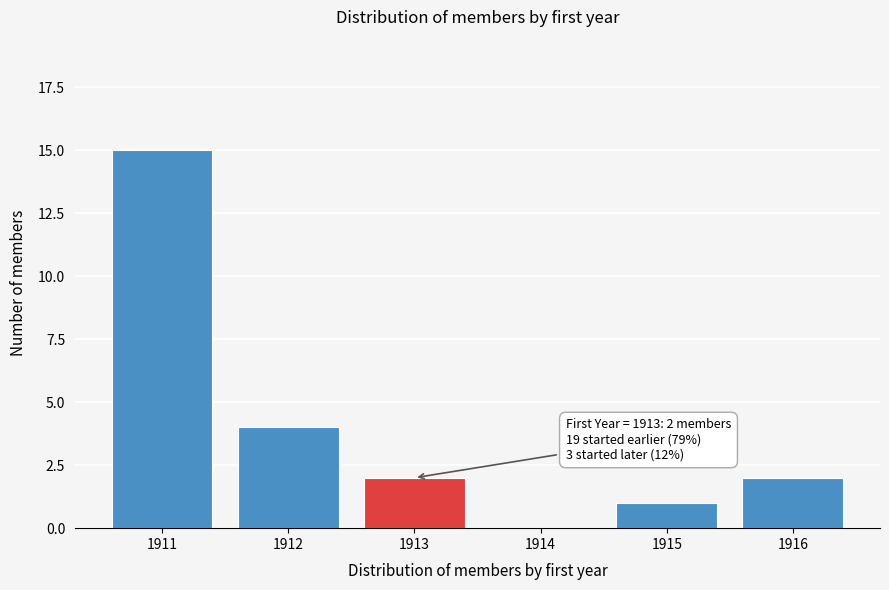

Reading left to right, extract all data points from this chart.

1911=15	1912=4	1913=2	1914=0	1915=1	1916=2